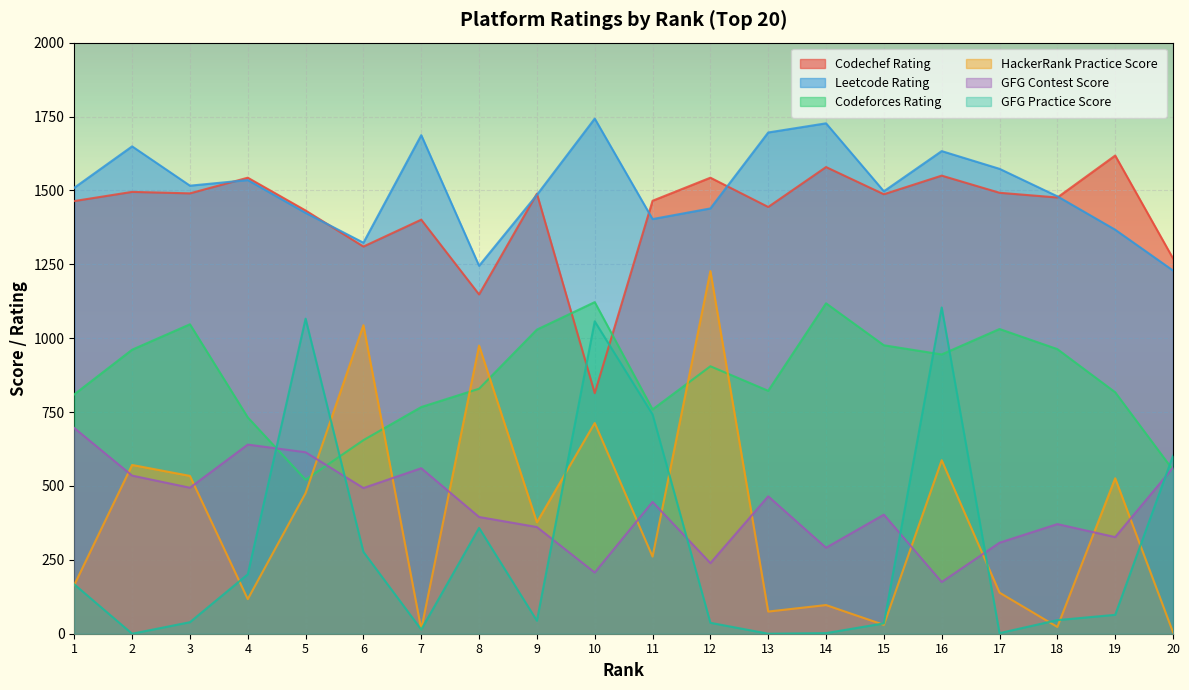

What is the value of the Codechef_Rating point at the 13th from the left?

1444